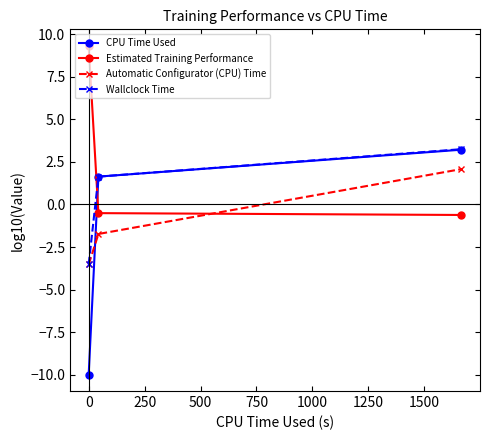

Reading left to right, what are all the values shown in this chart?

CPU Time Used: -10.0	1.6	3.2
Estimated Training Performance: 9.3	-0.5	-0.6
Automatic Configurator (CPU) Time: -3.5	-1.7	2.1
Wallclock Time: -3.5	1.6	3.3